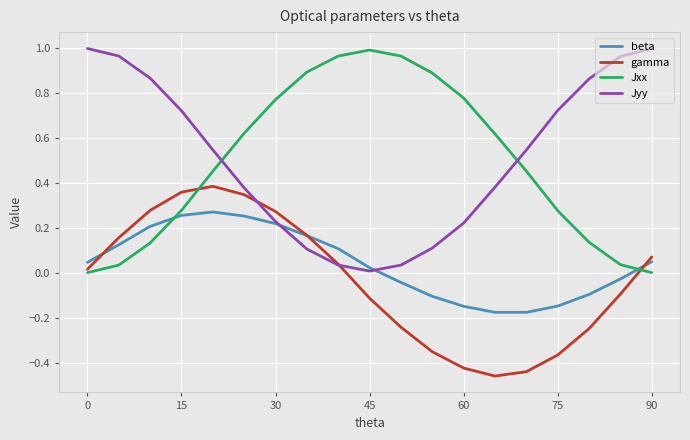

How many intersections are there between Jxx and beta?

2